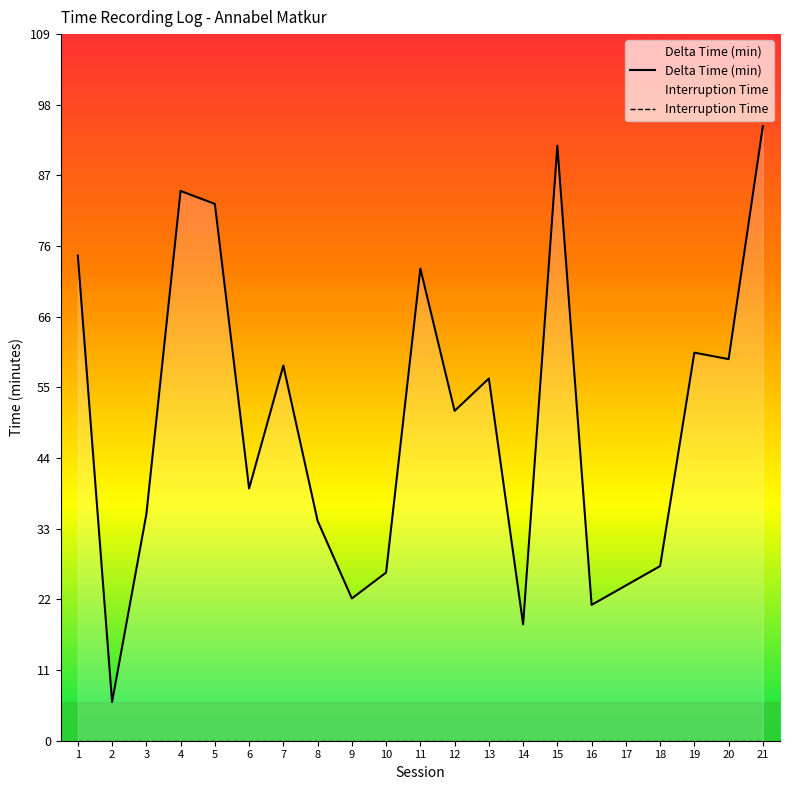

Does the chart have visible grid lines?

No